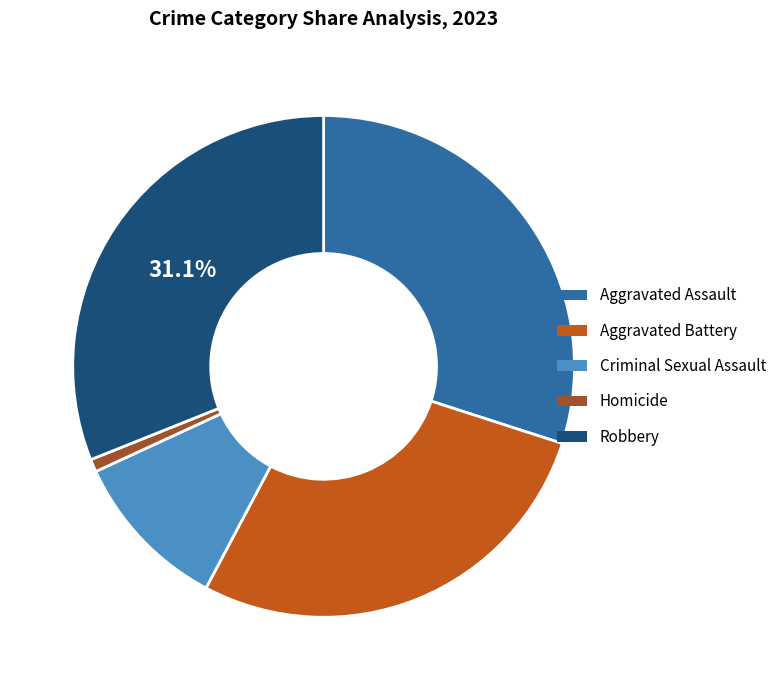

Is the sum of Aggravated Assault and Homicide greater than half?

No